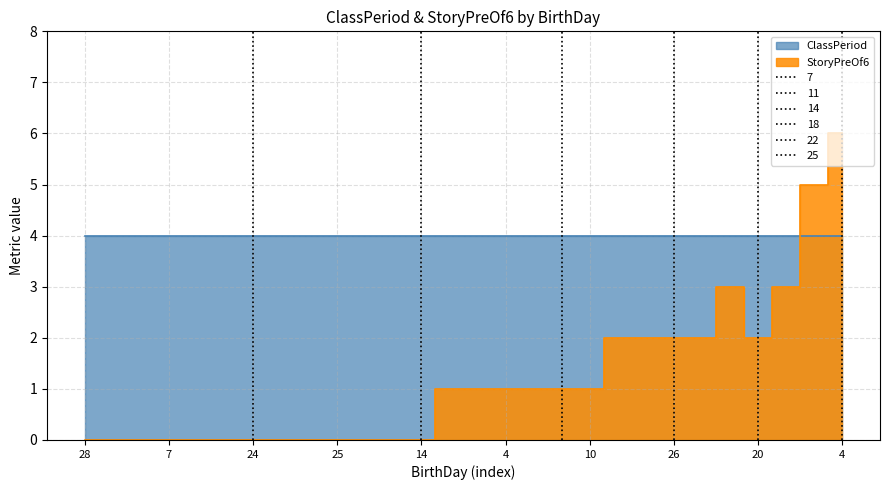

What is the label of the 24th point from the left?

26